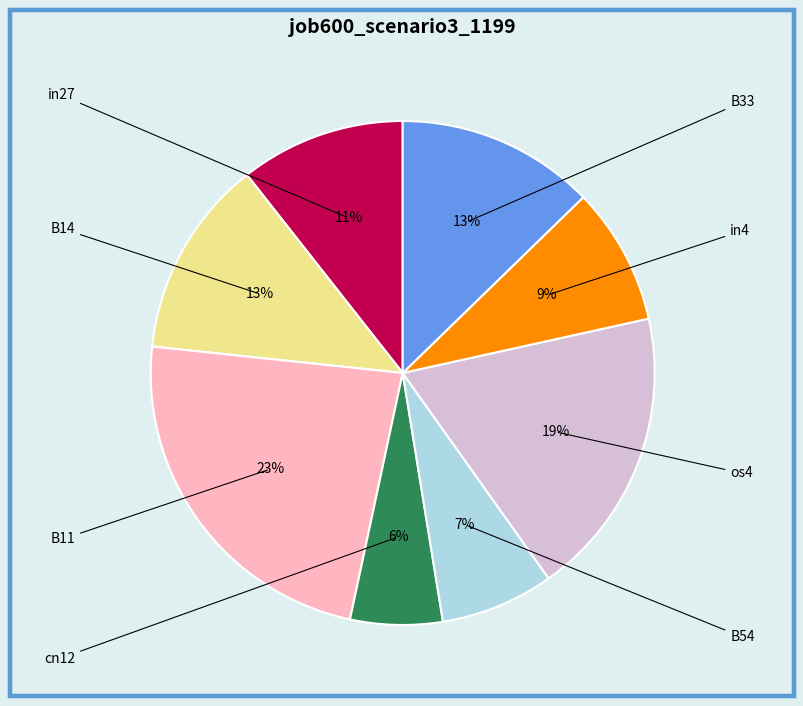

Is there a majority slice in this chart?

No